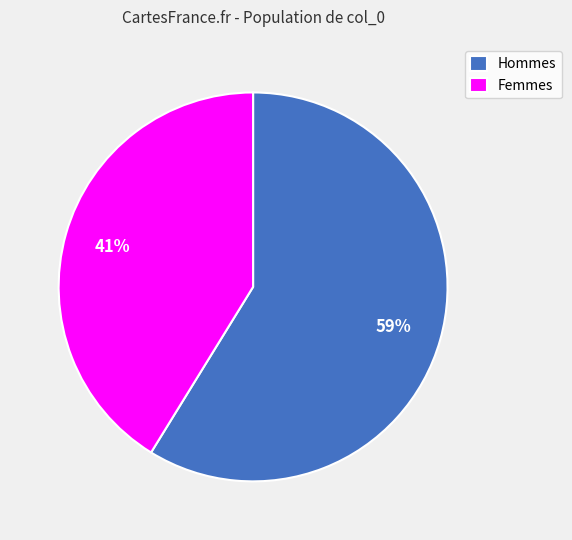

To the nearest percent, what is the average slice percentage?

50%